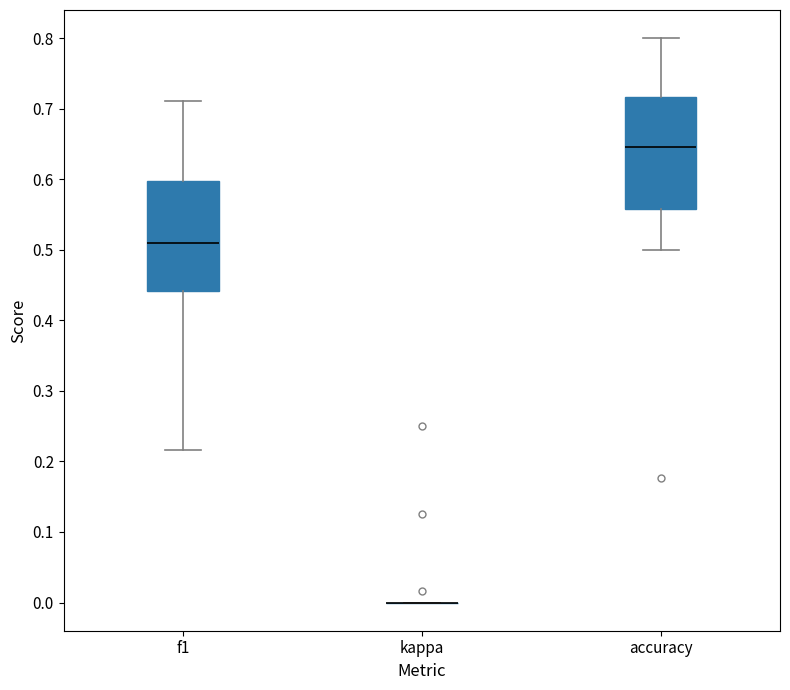

Reading left to right, transcribe this box plot: for each box, give where its median line is, the range the box spans, and where its two whiskers end, as read against the y-axis. The values are not printed on the chart, so give them approximately, as read against the axis.

f1: median 0.51, box 0.44 to 0.60, whiskers 0.22 to 0.71
kappa: box collapsed to a line at 0.00, whiskers 0.00 to 0.00
accuracy: median 0.65, box 0.56 to 0.72, whiskers 0.50 to 0.80